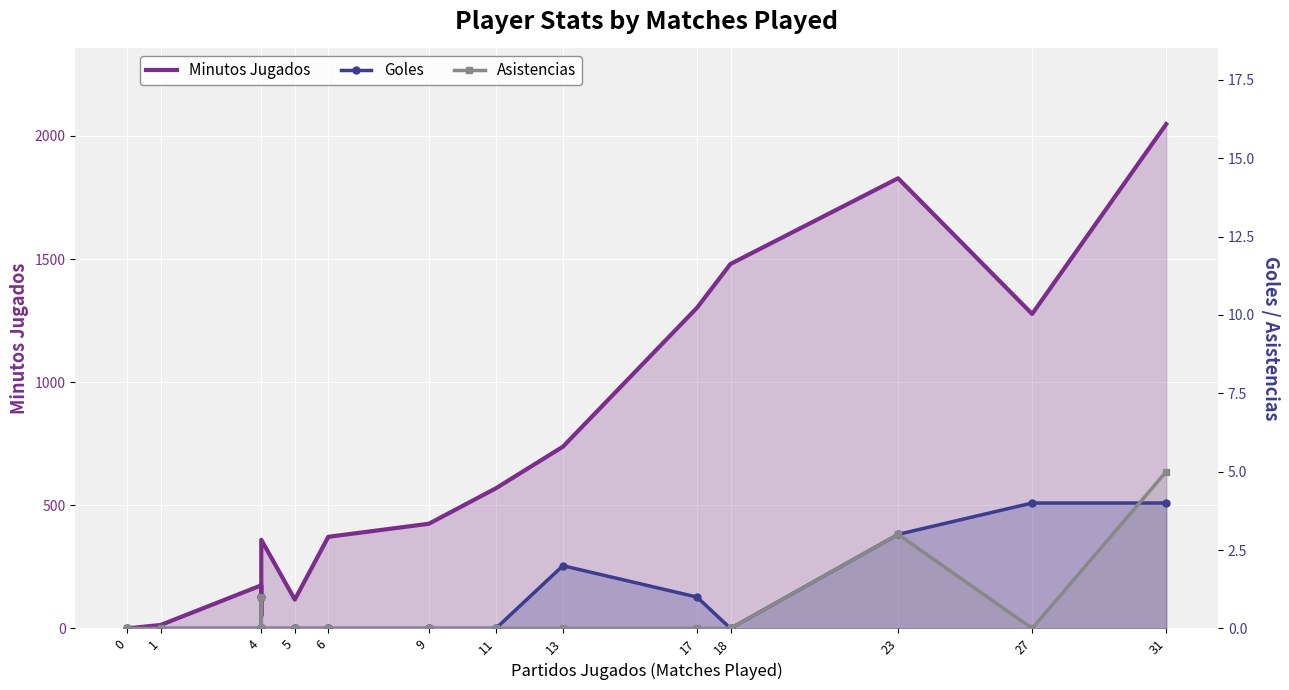

What is the sum of all Goles values?

15